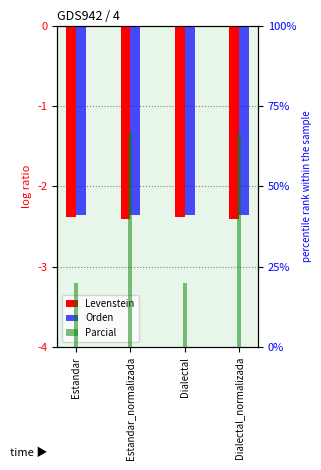

What is the value of the Parcial bar at the 2nd from the left?

66.7